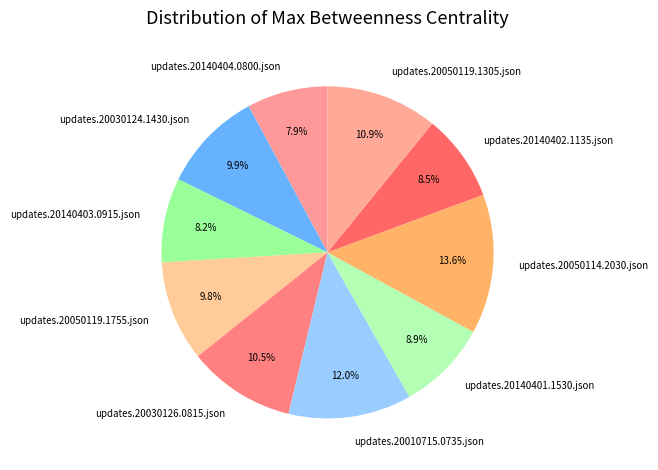

To the nearest percent, what portion does updates.20010715.0735.json represent?

12%